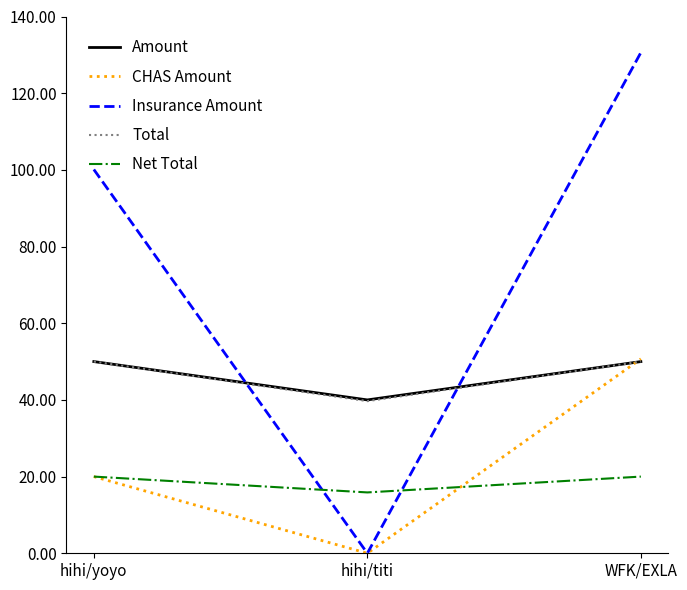

Where is Insurance Amount nearest to the value 65?

hihi/yoyo